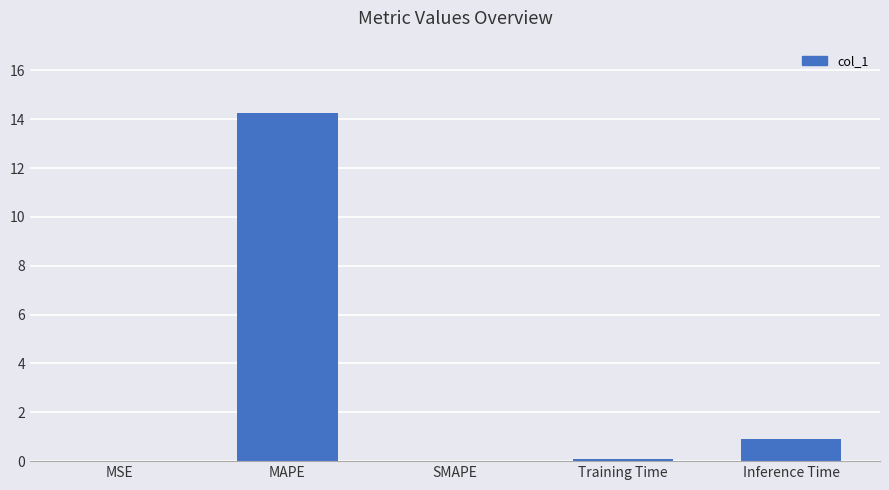

True or false: the data shows 0.0 at SMAPE.

True